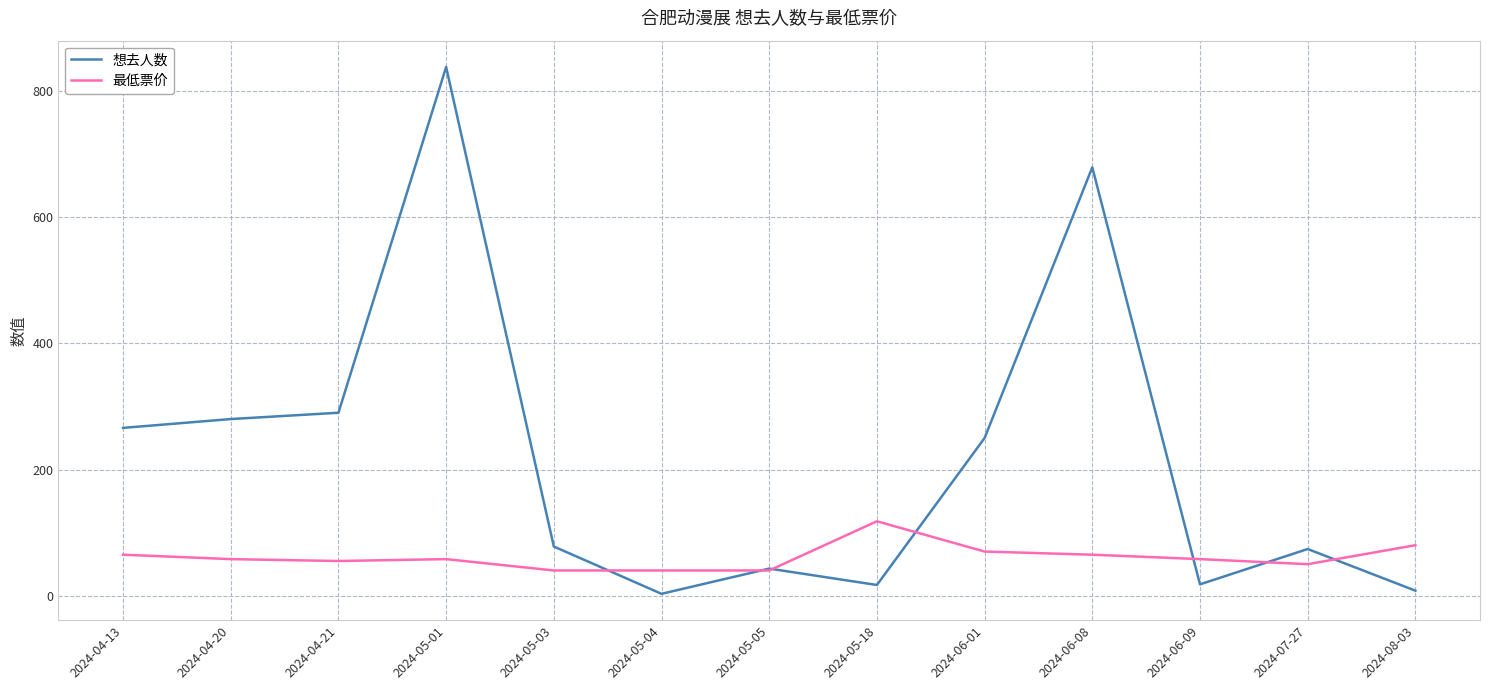

Which series changed the most between 2024-05-01 and 2024-05-18?

想去人数